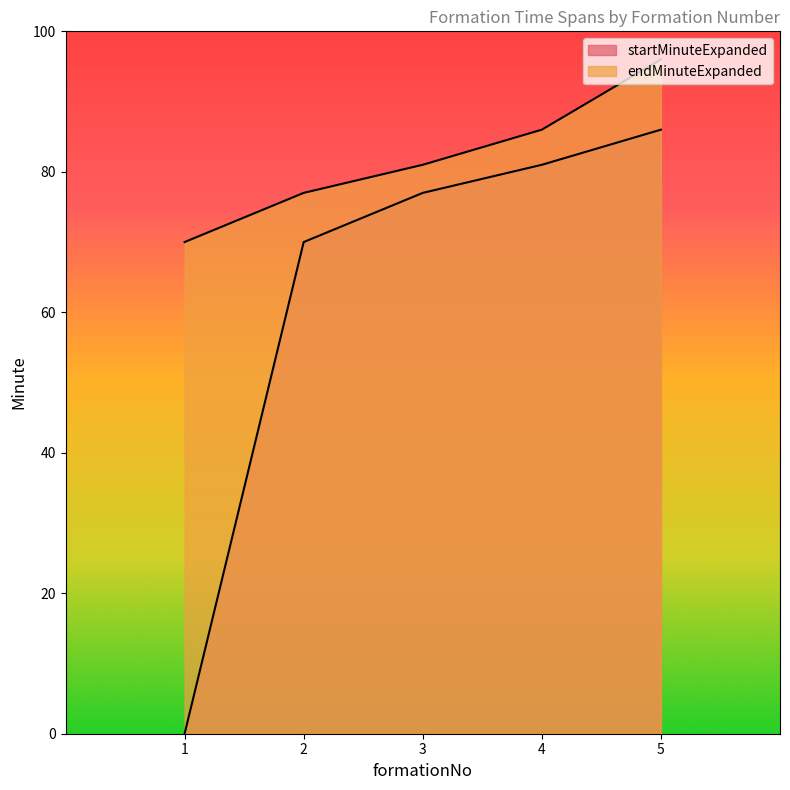

What are all the series names shown in the legend?

startMinuteExpanded, endMinuteExpanded